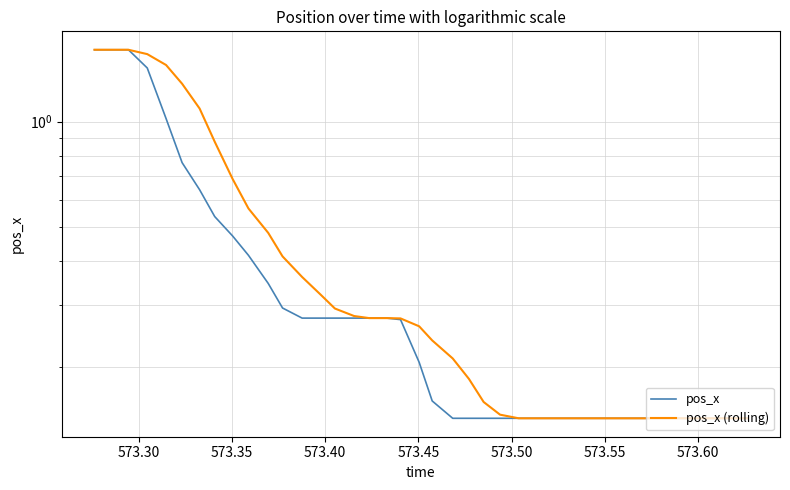

What is the maximum value shown in the chart?

1.6